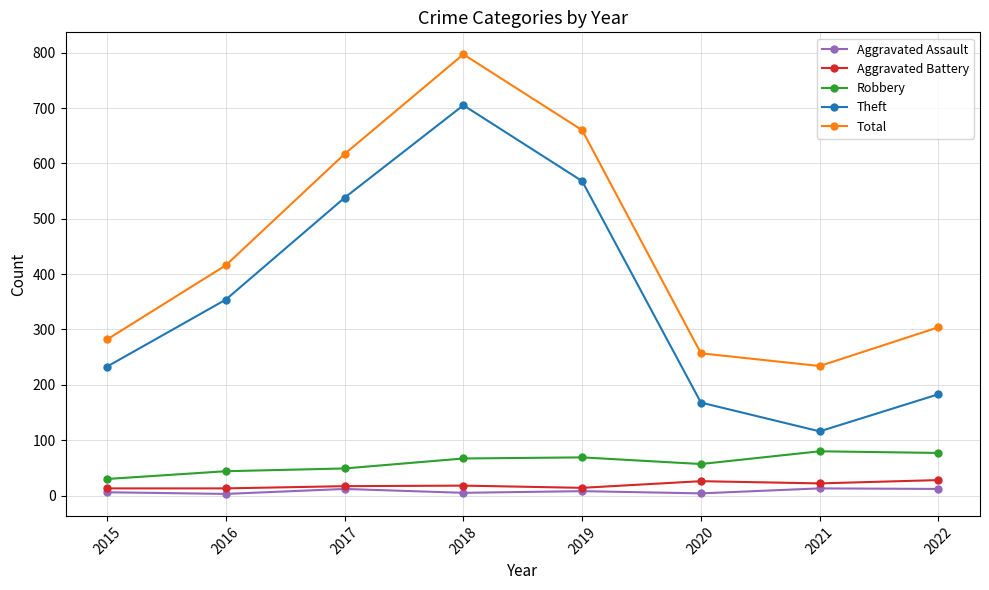

Which series changed the most between 2018 and 2022?

Theft